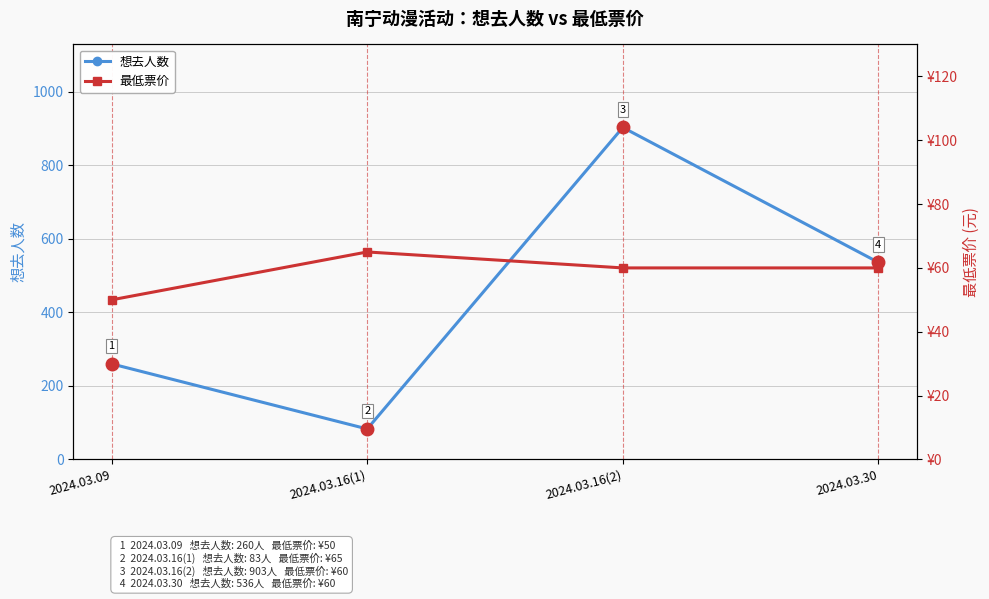

How many lines are shown in the chart?

2